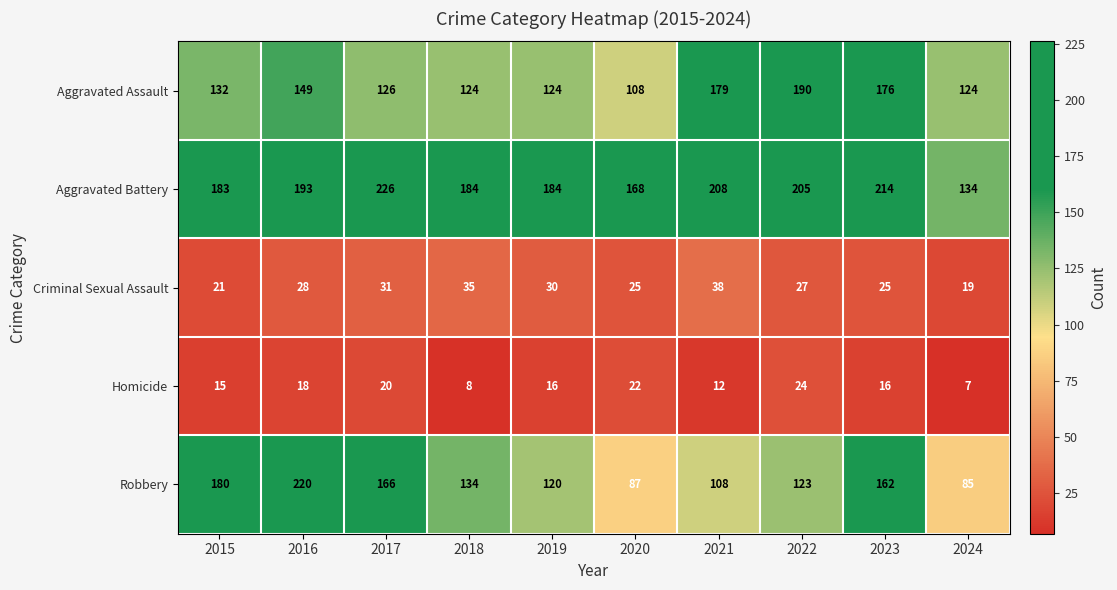

What is the difference between the maximum and minimum values in the Criminal Sexual Assault series?

19